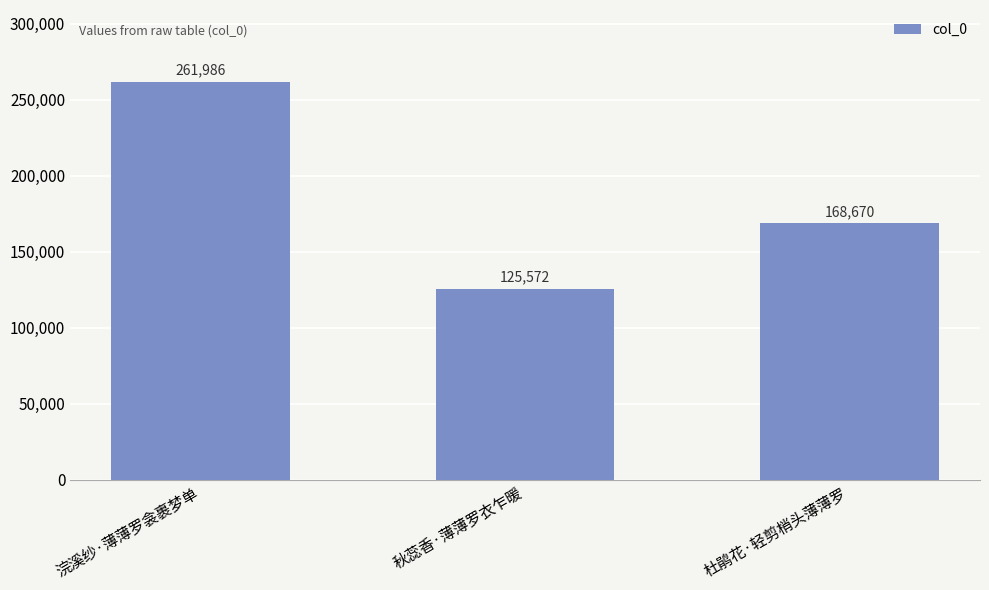

True or false: the data shows 222881 at 秋蕊香·薄薄罗衣乍暖.

False